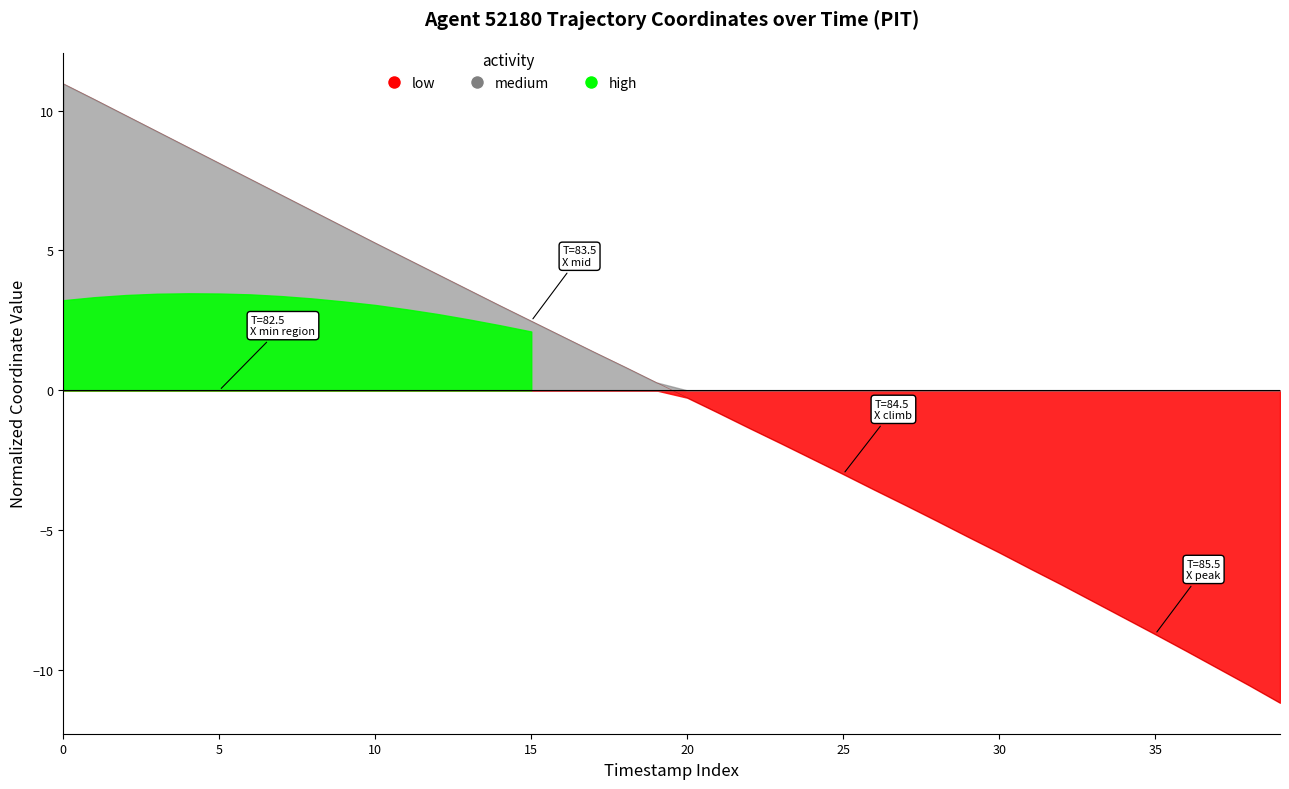

Does the chart have visible grid lines?

No